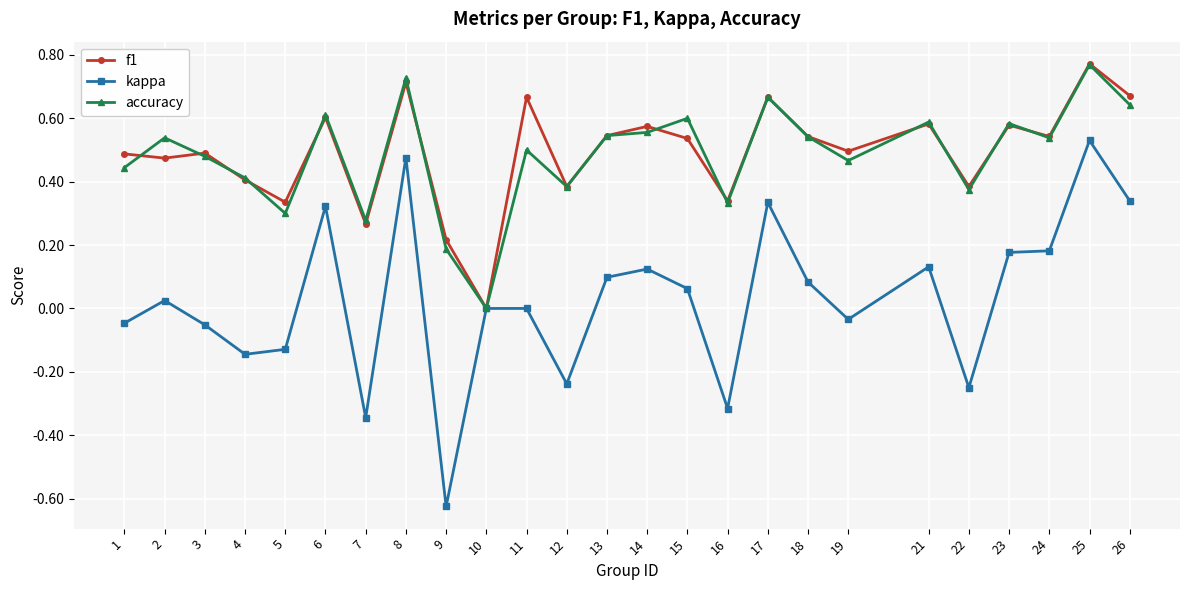

Which category has the highest value in the f1 series?

25